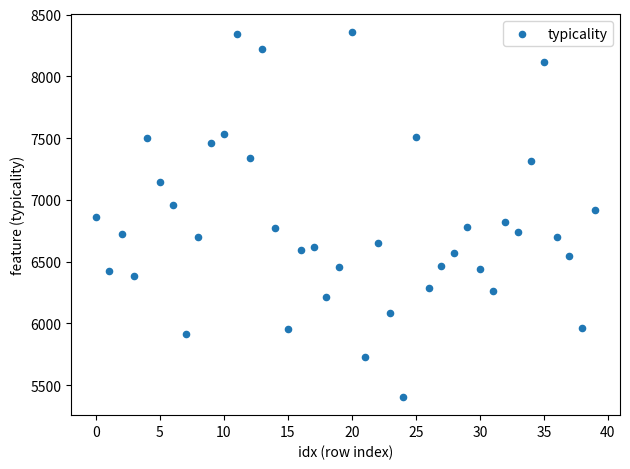

What is the range of Y values (max minus min)?

2950.7